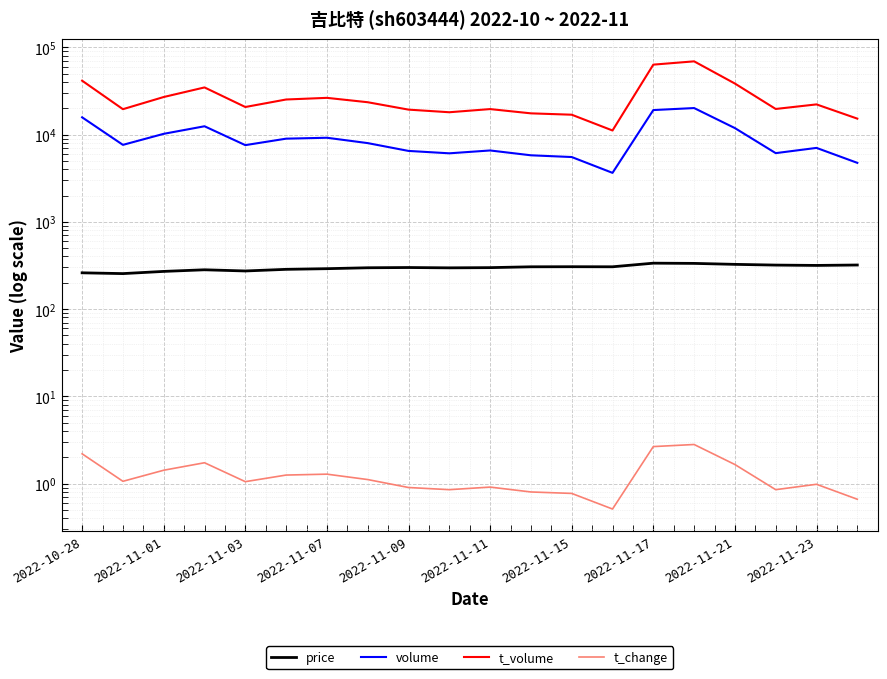

How many values in the price series are below 299?

10